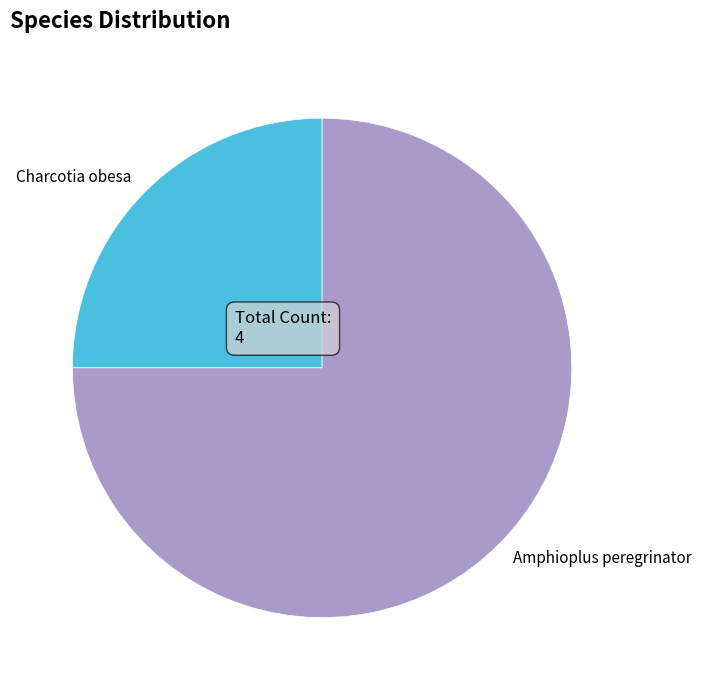

Which slice is the largest?

Amphioplus peregrinator